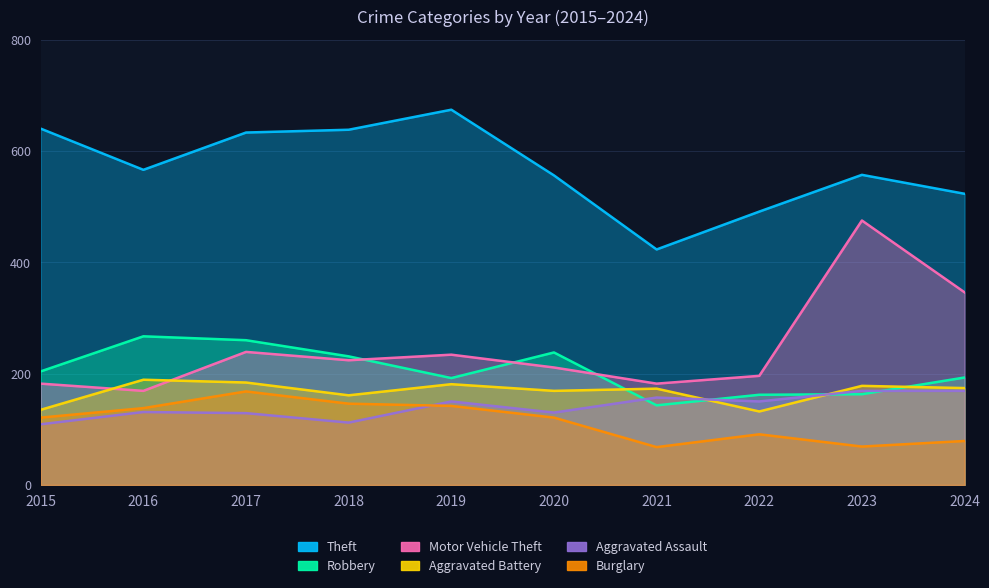

Reading left to right, what are all the values shown in this chart?

Theft: 640	566	633	638	674	556	423	491	557	523
Robbery: 204	267	260	231	192	238	143	162	163	193
Motor Vehicle Theft: 182	169	239	224	234	211	182	196	475	346
Aggravated Battery: 135	189	184	161	181	169	173	132	178	174
Aggravated Assault: 109	131	129	112	150	130	157	150	169	169
Burglary: 121	138	168	146	142	121	68	91	69	79